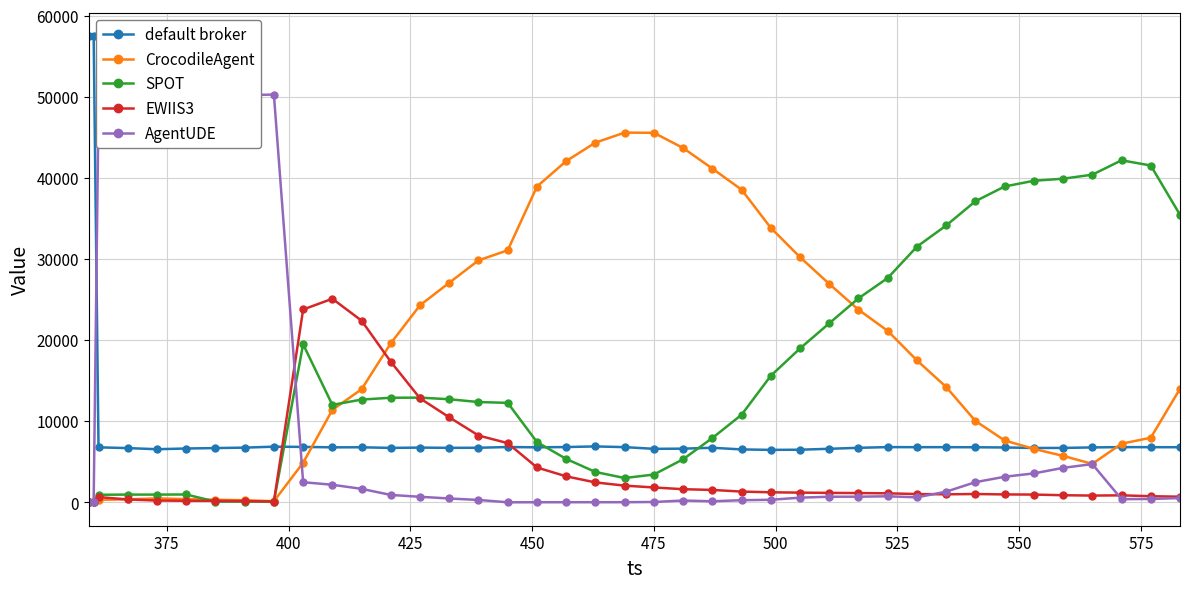

List the series in order of their peak value, highest first.

default broker, AgentUDE, CrocodileAgent, SPOT, EWIIS3